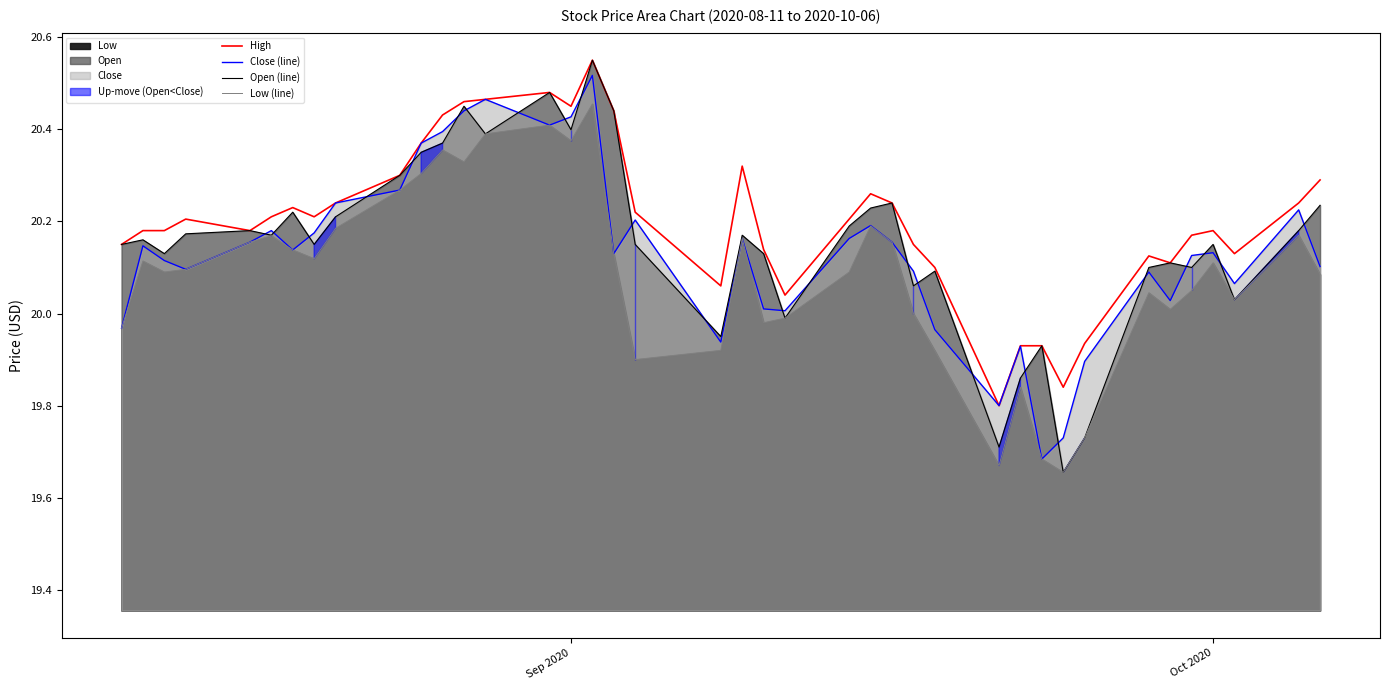

At which label does High first exceed 20?

Sep 2020